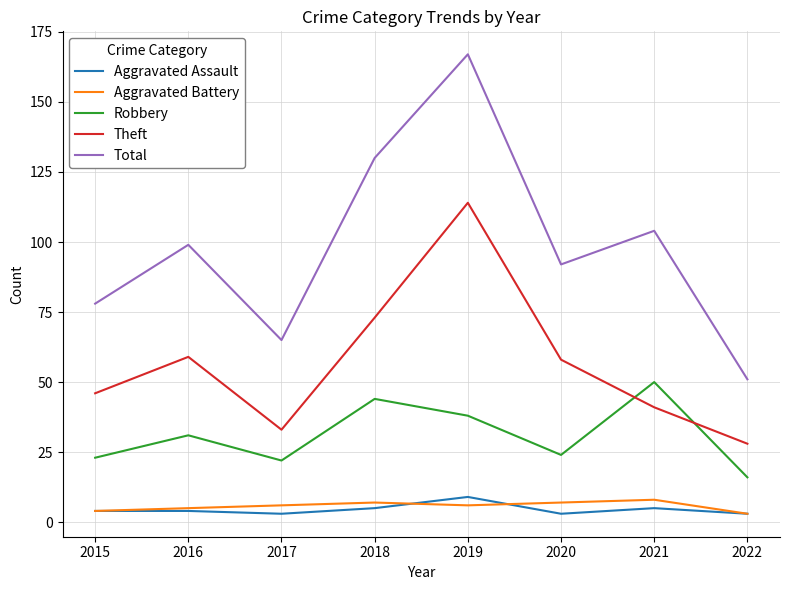

Reading right to left, list all the values displayed in this chart.

Aggravated Assault: 2022=3	2021=5	2020=3	2019=9	2018=5	2017=3	2016=4	2015=4
Aggravated Battery: 2022=3	2021=8	2020=7	2019=6	2018=7	2017=6	2016=5	2015=4
Robbery: 2022=16	2021=50	2020=24	2019=38	2018=44	2017=22	2016=31	2015=23
Theft: 2022=28	2021=41	2020=58	2019=114	2018=73	2017=33	2016=59	2015=46
Total: 2022=51	2021=104	2020=92	2019=167	2018=130	2017=65	2016=99	2015=78